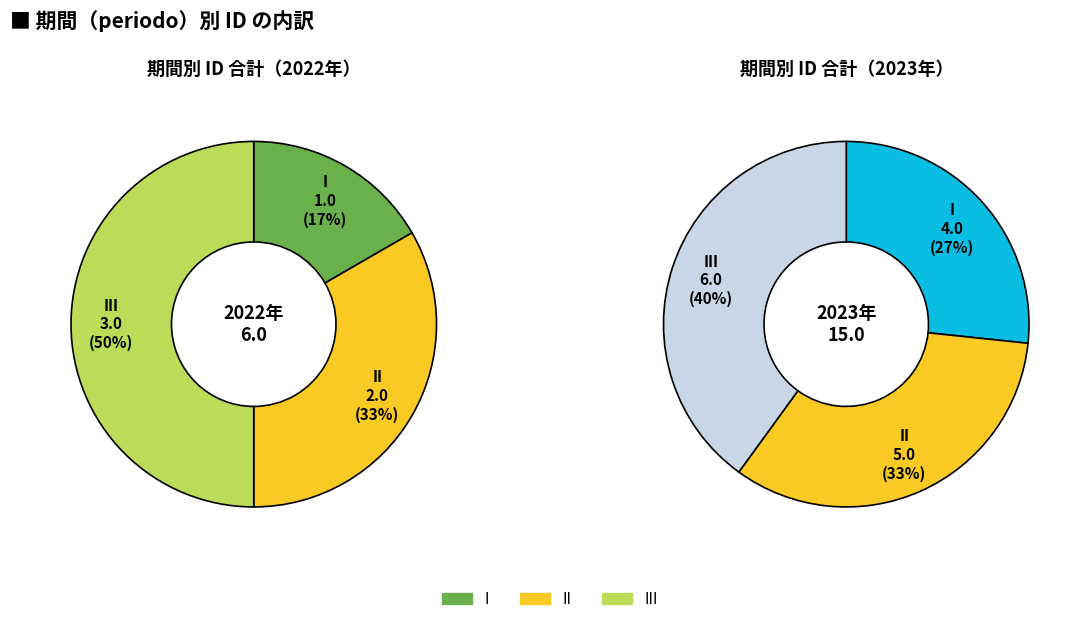

How many slices are in this pie chart?

3